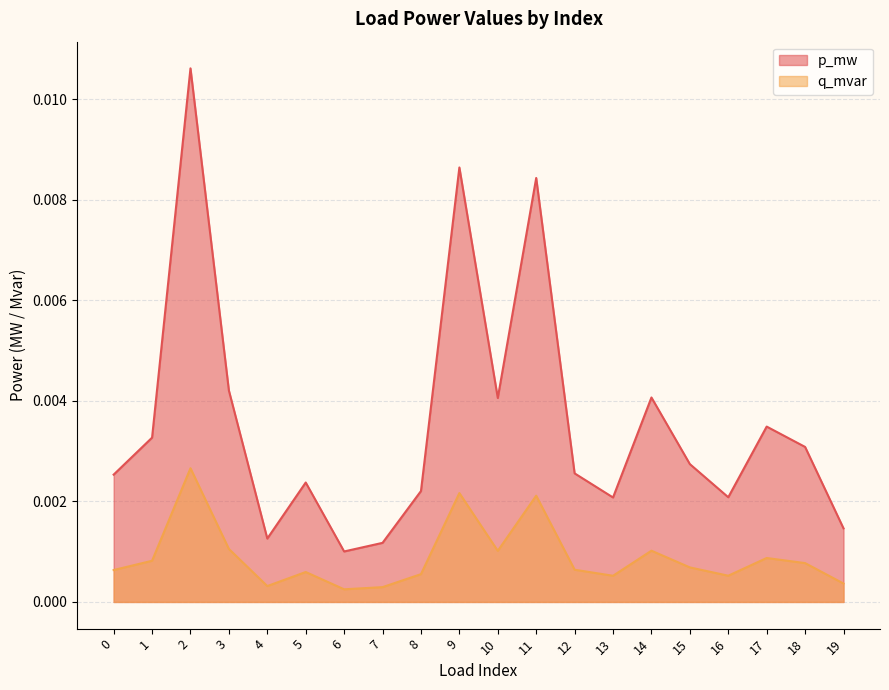

True or false: p_mw and q_mvar cross at least once.

False